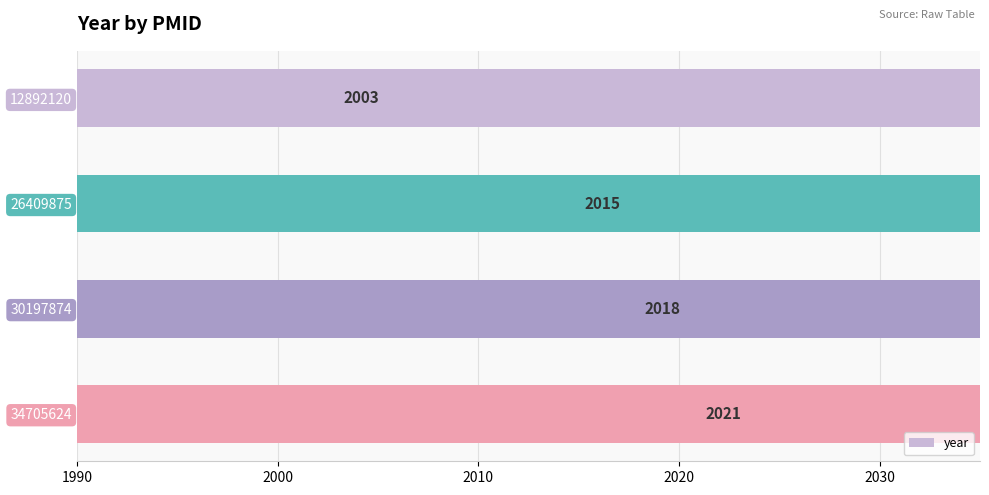

What is the change in value from 26409875 to 34705624?

+6